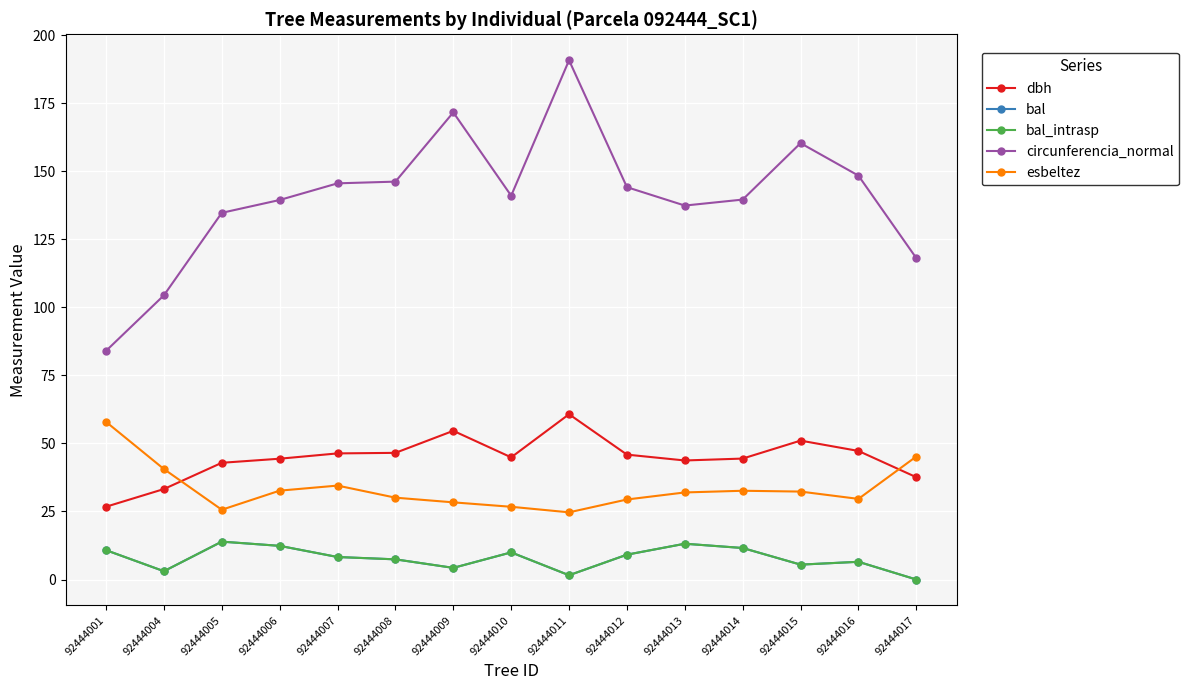

Is this an area chart (filled region under the line)?

No